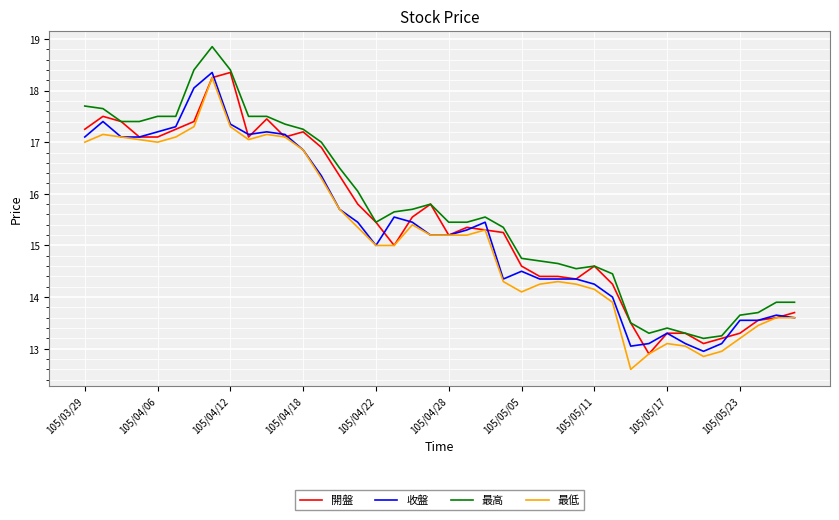

List the series in order of their overall mean, highest first.

最高, 開盤, 收盤, 最低